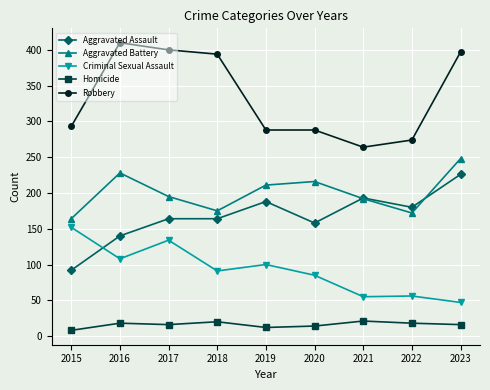

What is the sum of all Aggravated Battery values?

1801